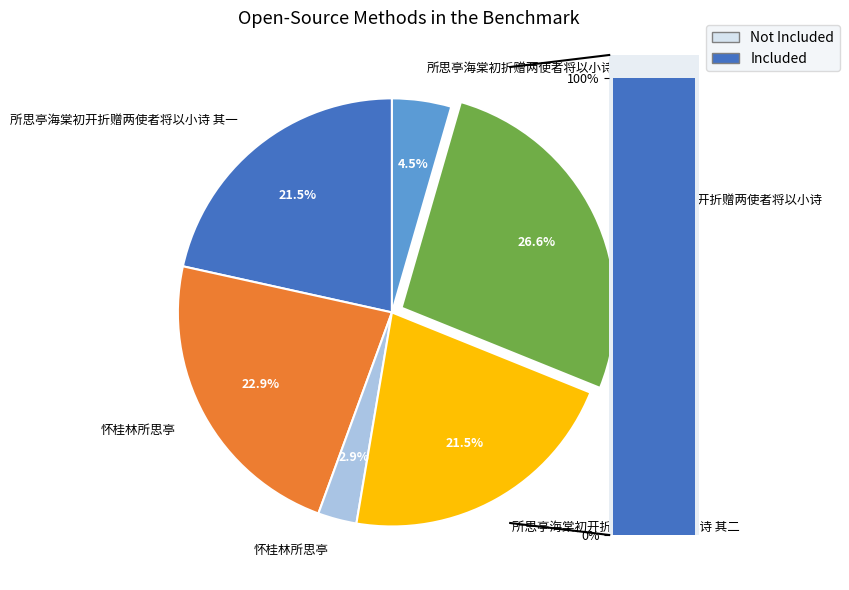

True or false: 所思亭海棠初开折赠两使者将以小诗 其一 accounts for 22% of the total.

True